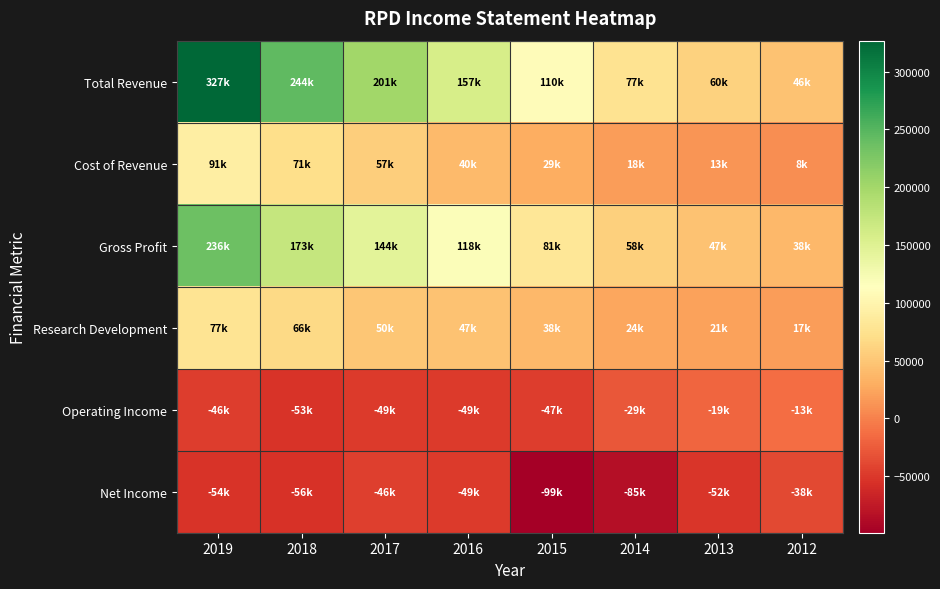

Reading right to left, transcribe all the data shown in this chart.

Total Revenue: 2012=46000	2013=60000	2014=76900	2015=110500	2016=157400	2017=200900	2018=244100	2019=326900
Cost of Revenue: 2012=8200	2013=12900	2014=18500	2015=29200	2016=39700	2017=56900	2018=71100	2019=91100
Gross Profit: 2012=37800	2013=47200	2014=58400	2015=81300	2016=117700	2017=144000	2018=173000	2019=235800
Research Development: 2012=17400	2013=20800	2014=24500	2015=37600	2016=46900	2017=49900	2018=66400	2019=77300
Operating Income: 2012=-12700	2013=-18600	2014=-29100	2015=-46600	2016=-49000	2017=-48800	2018=-53000	2019=-46000
Net Income: 2012=-38000	2013=-52400	2014=-85000	2015=-99100	2016=-49000	2017=-45500	2018=-55500	2019=-53800